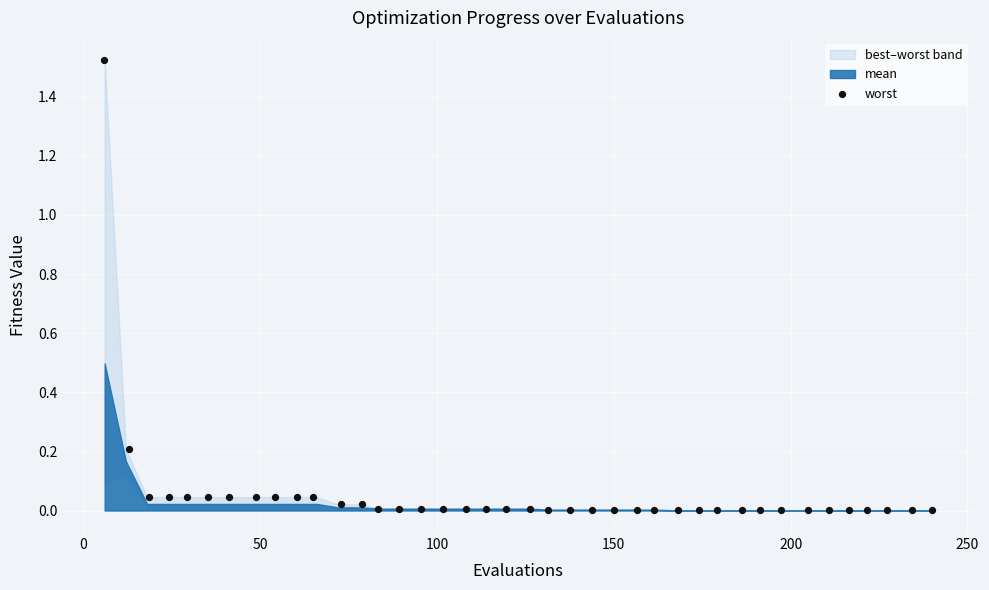

What is the range of X values (max minus min)?

234.1